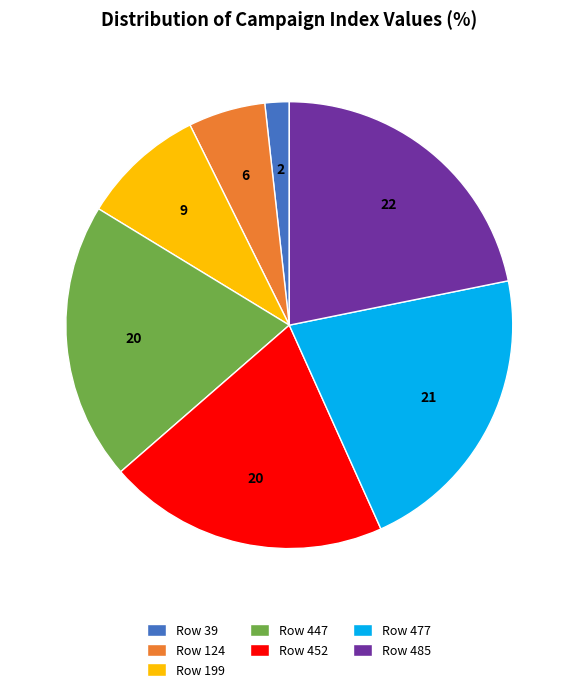

What is the ratio of the value at Row 447 to the value at Row 452?

1.0